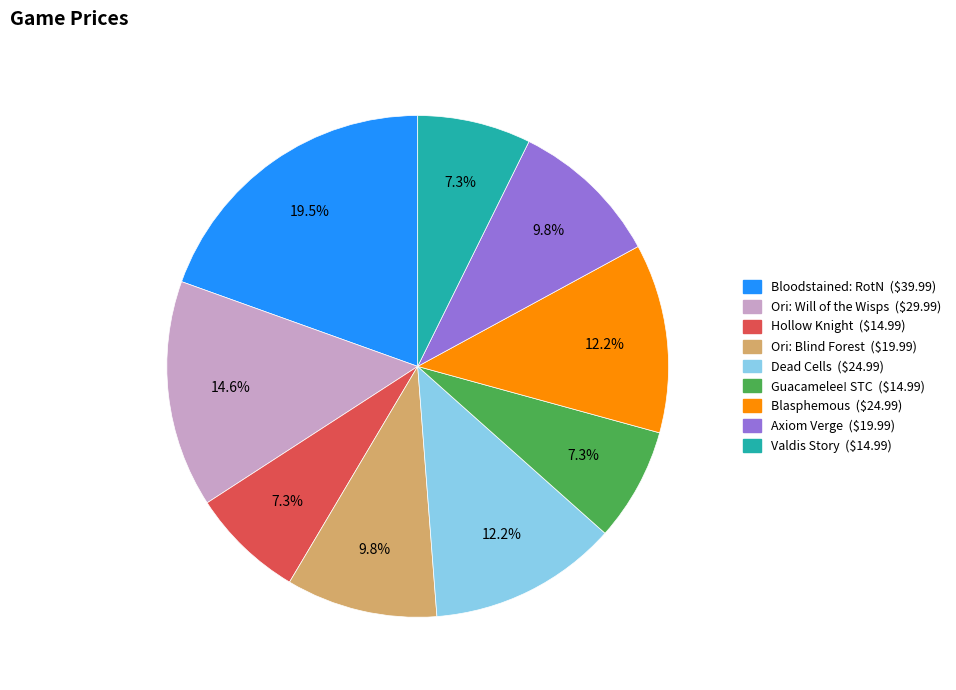

Is there any slice that represents more than half of the pie?

No